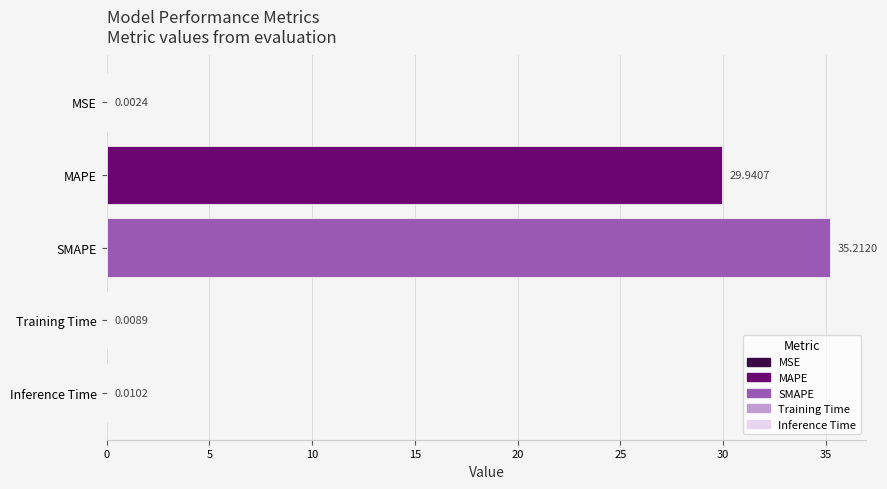

Which has a higher value, SMAPE or MSE?

SMAPE